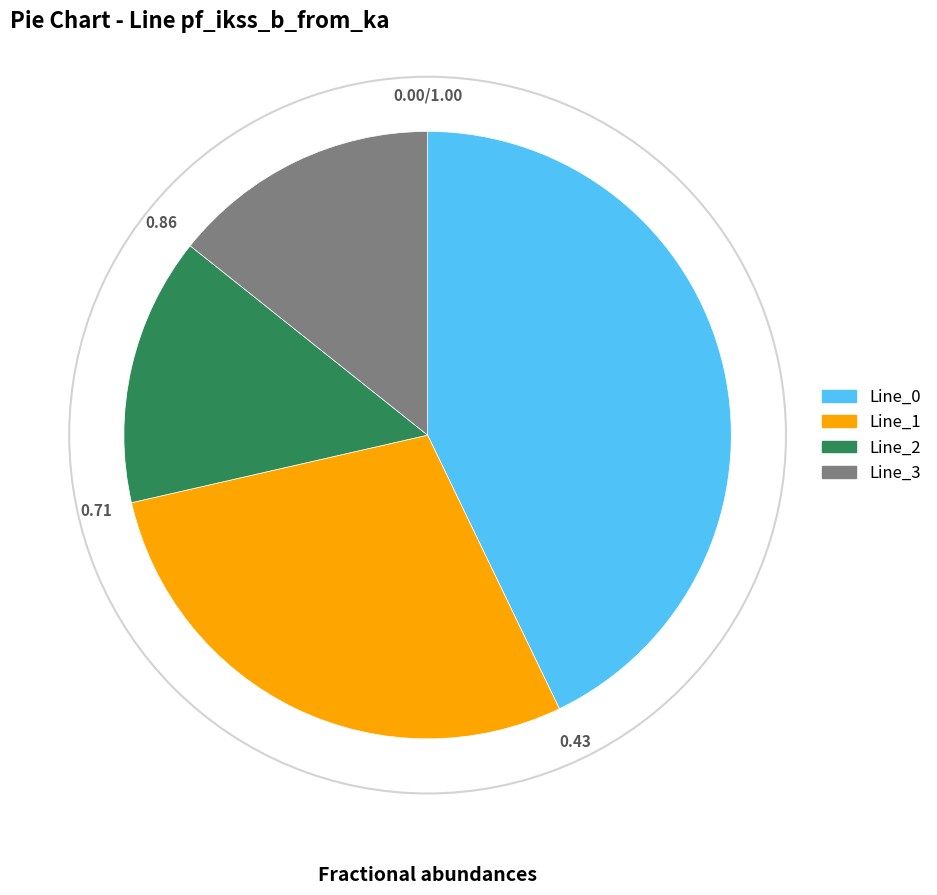

Is there any slice that represents more than half of the pie?

No